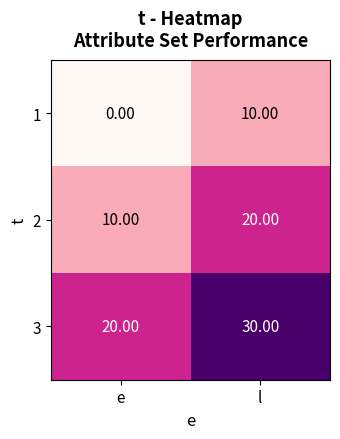

What is the sum of all 2 values?

30